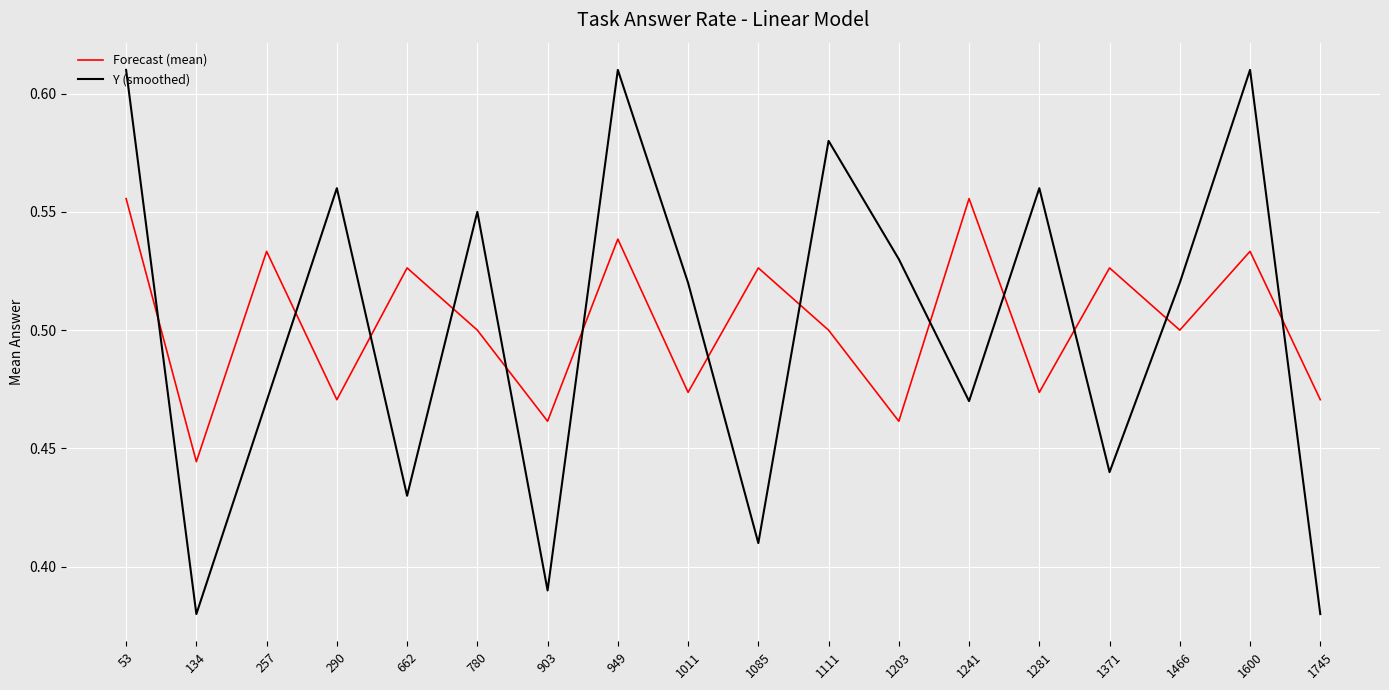

List the series in order of their peak value, lowest first.

Forecast (mean), Y (smoothed)